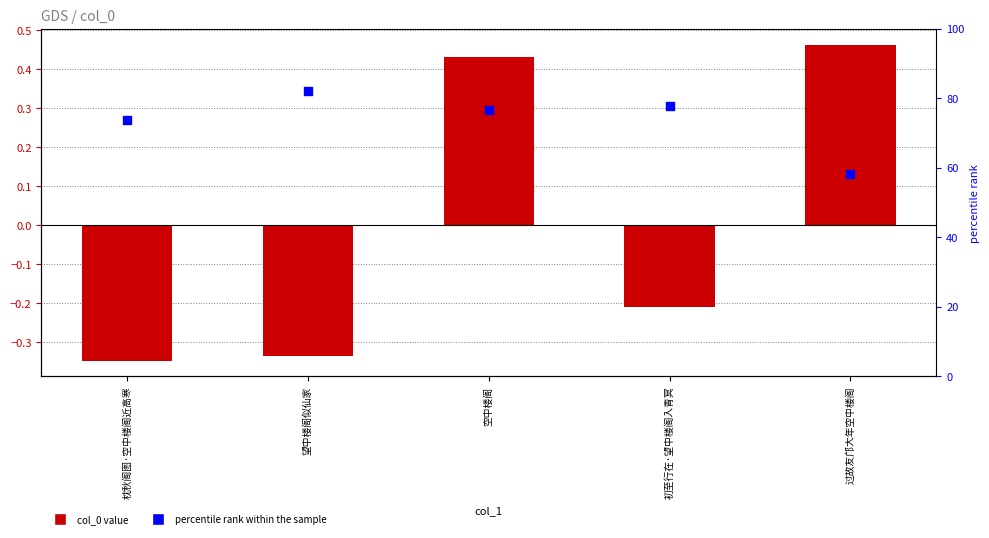

At how many categories does at least one series exceed 22?

5